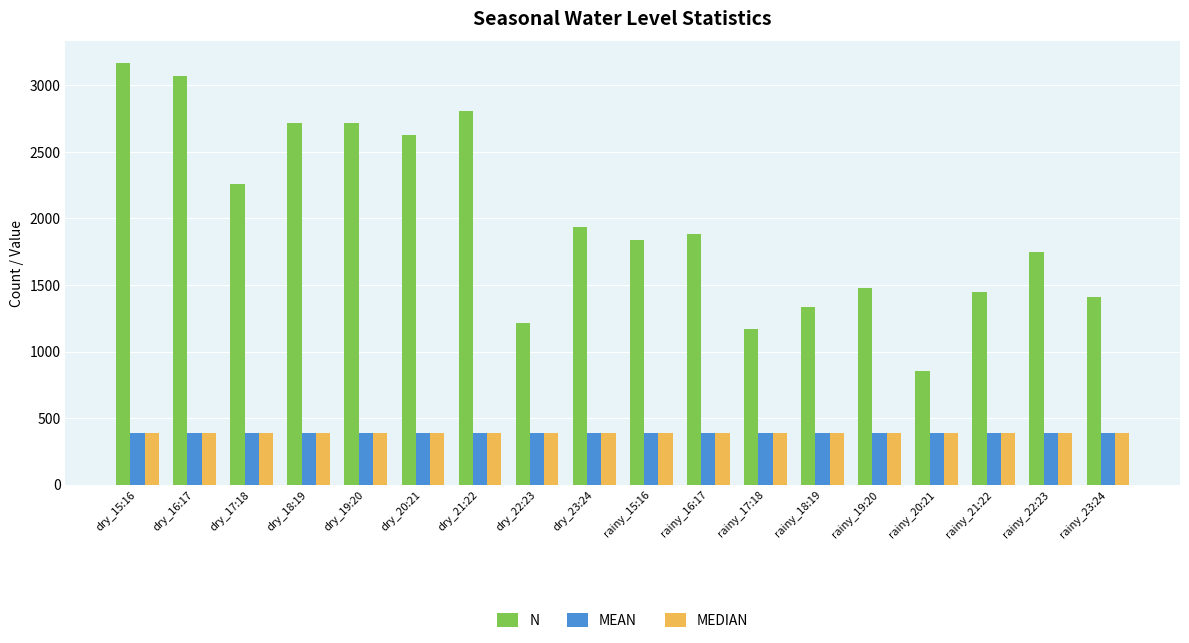

What position from the right is rainy_19:20?

5